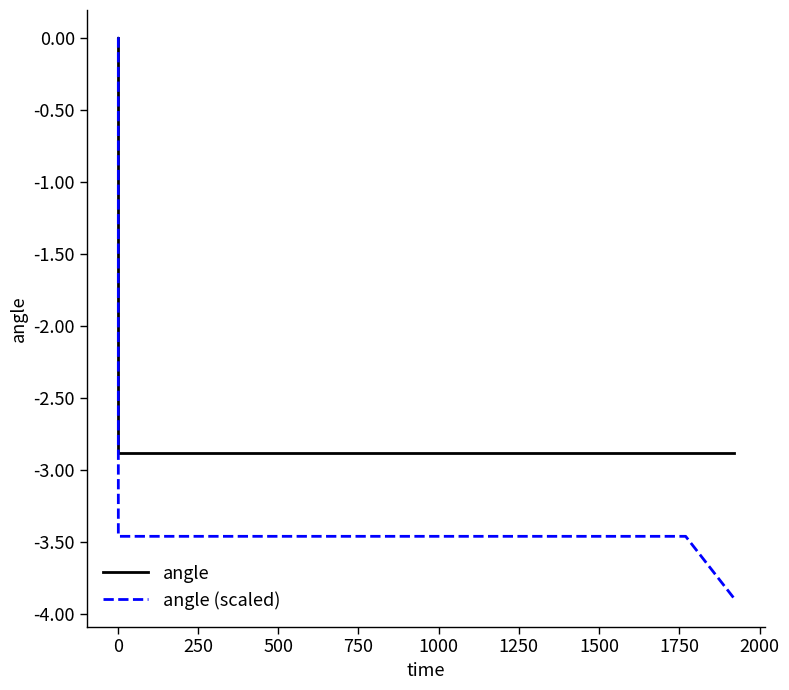

The angle (scaled) series shows -1.2 at 250. True or false?

False